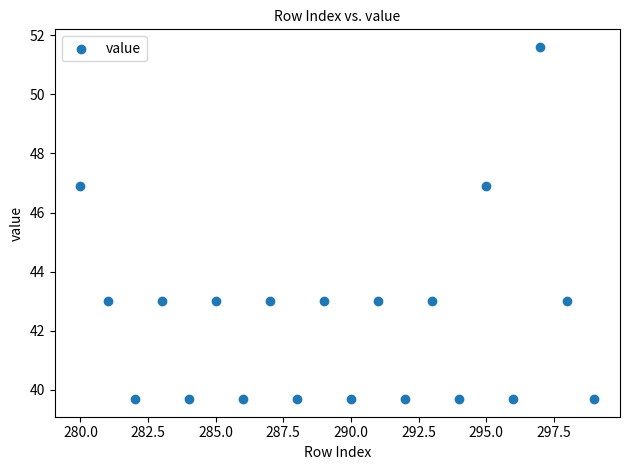

What is the range of Y values (max minus min)?

11.9